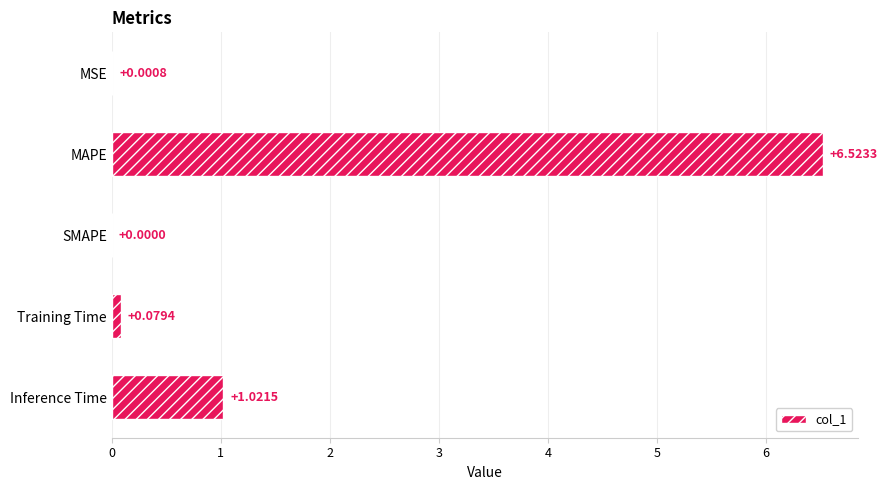

How many data points does each series have?

5